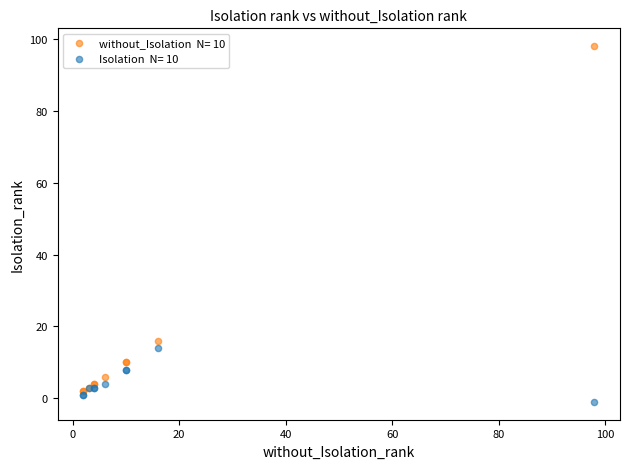

Across all series, what Y value is closest to 48?

16